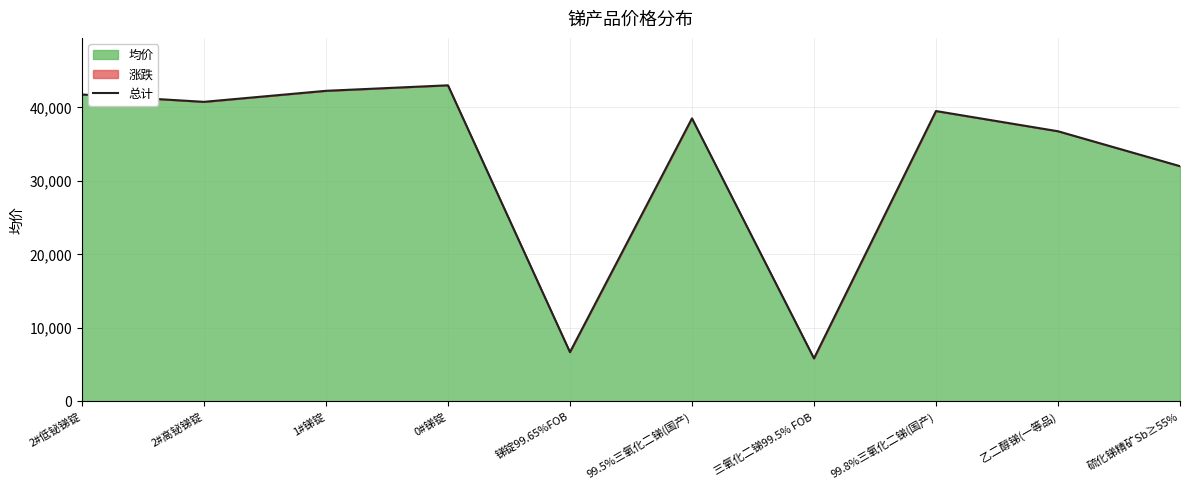

What is the label of the 2nd point from the left?

2#高铋锑锭